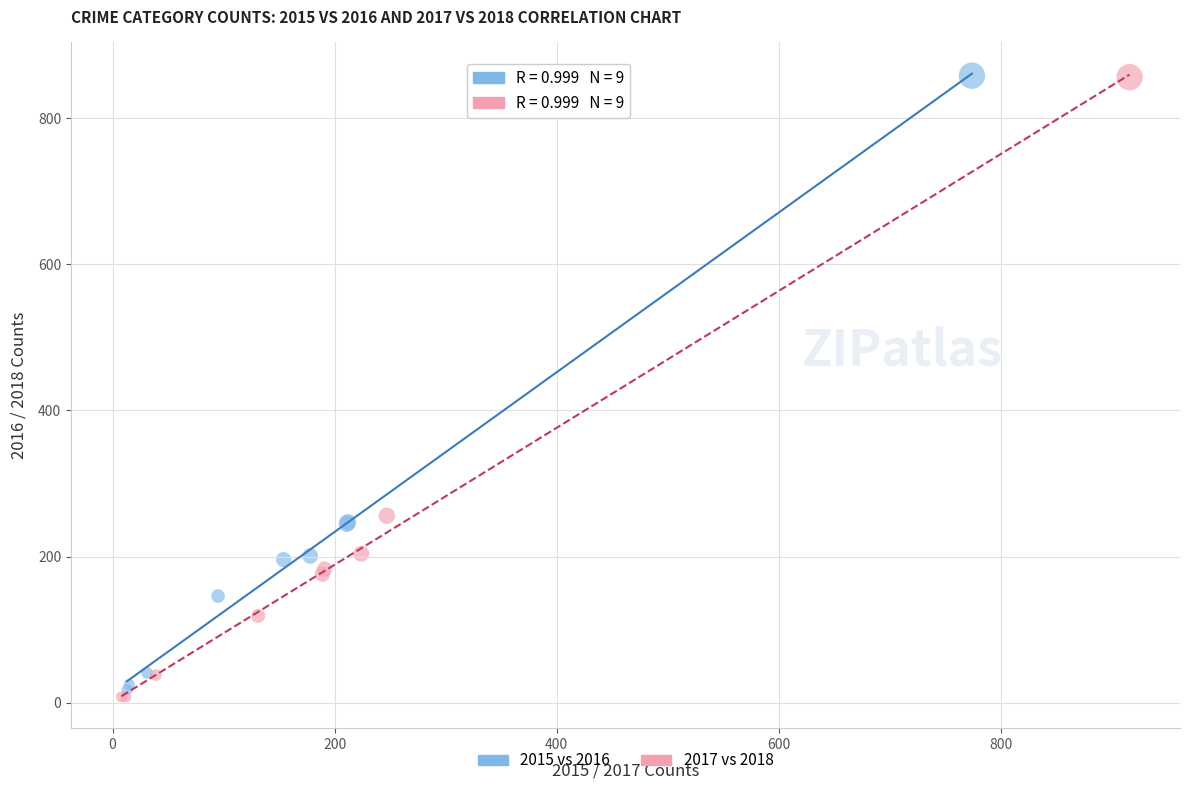

Which series contains the lowest Y value?

2017 vs 2018